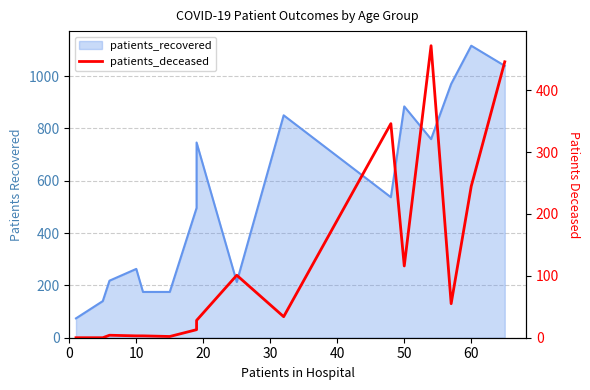

How many lines are shown in the chart?

1